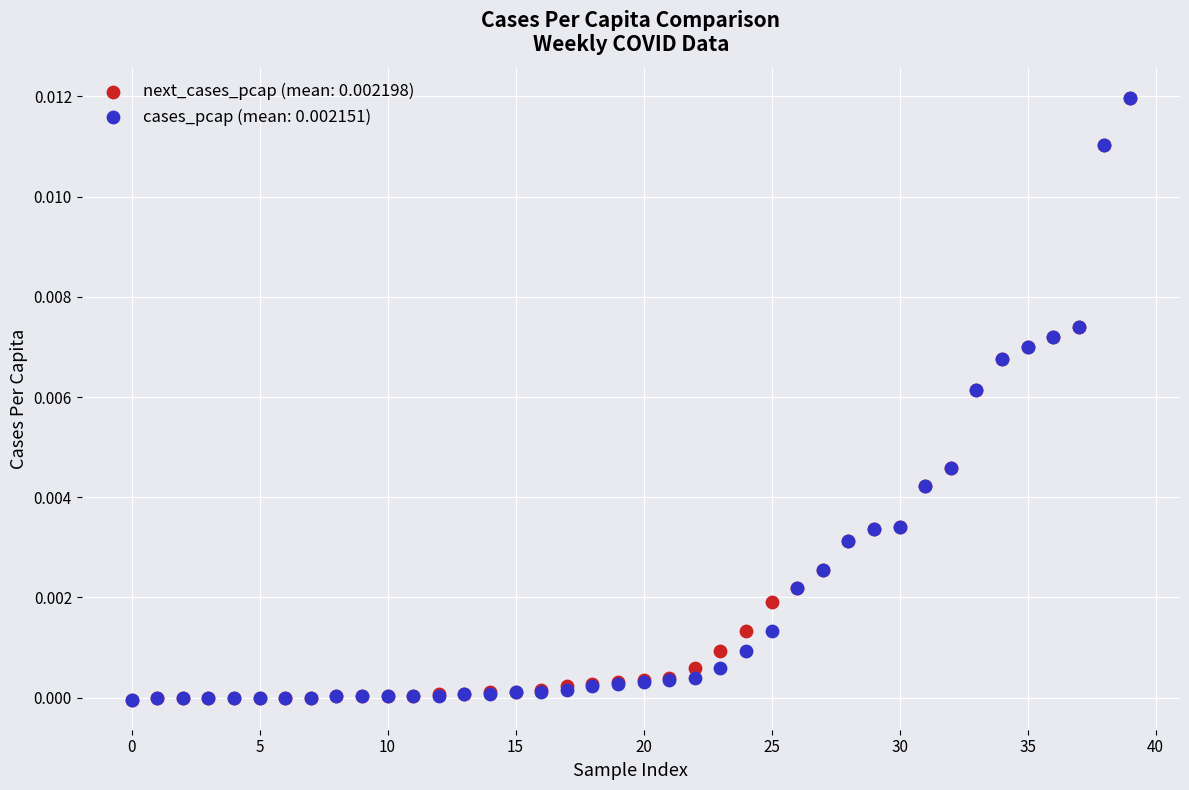

What are all the series names shown in the legend?

next_cases_pcap (mean: 0.002198), cases_pcap (mean: 0.002151)